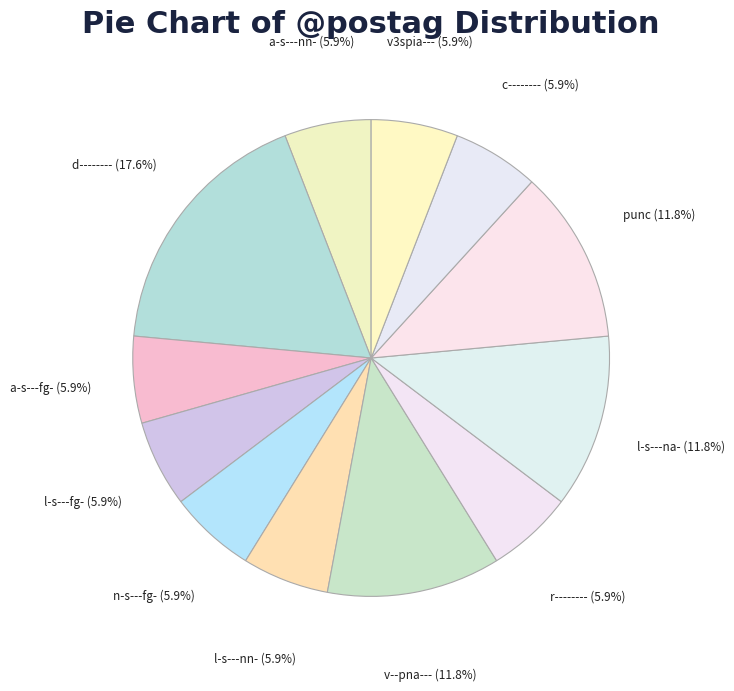

Between v--pna--- and c--------, which is larger?

v--pna---